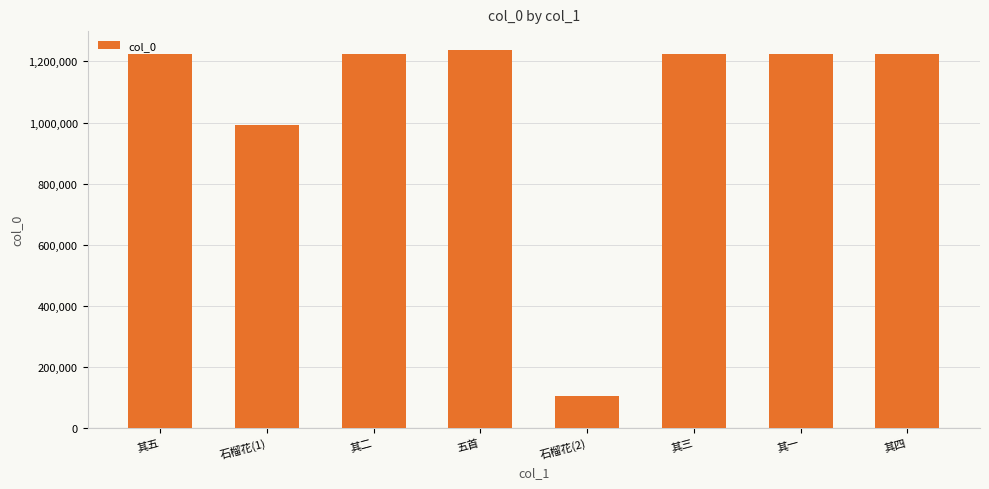

What is the label of the 4th bar from the left?

五首